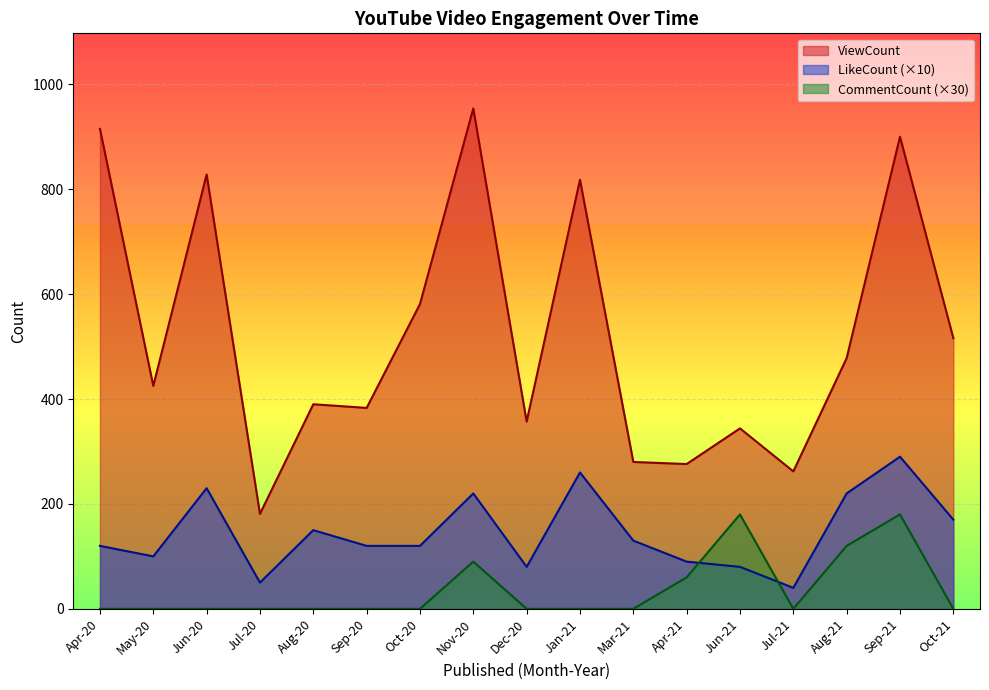

Which series has the widest spread of values?

ViewCount